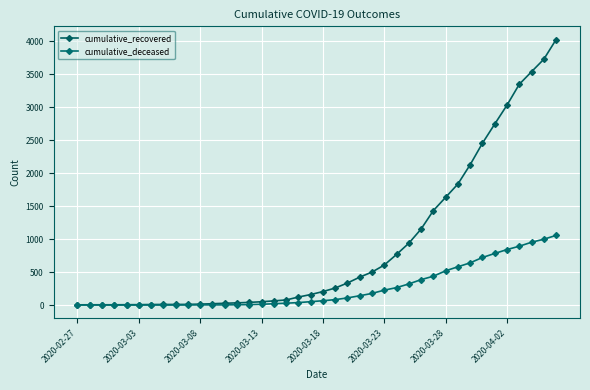

Which label corresponds to the smallest value in the chart?

2020-02-27